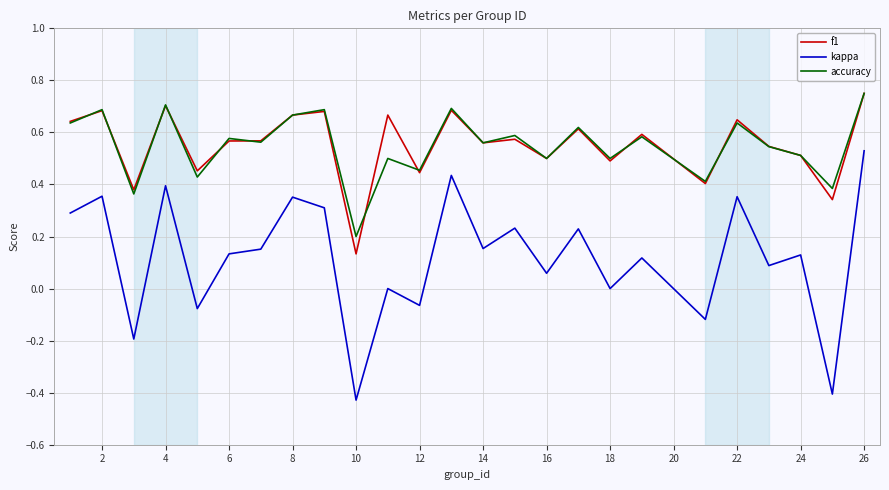

Which series has the widest spread of values?

kappa